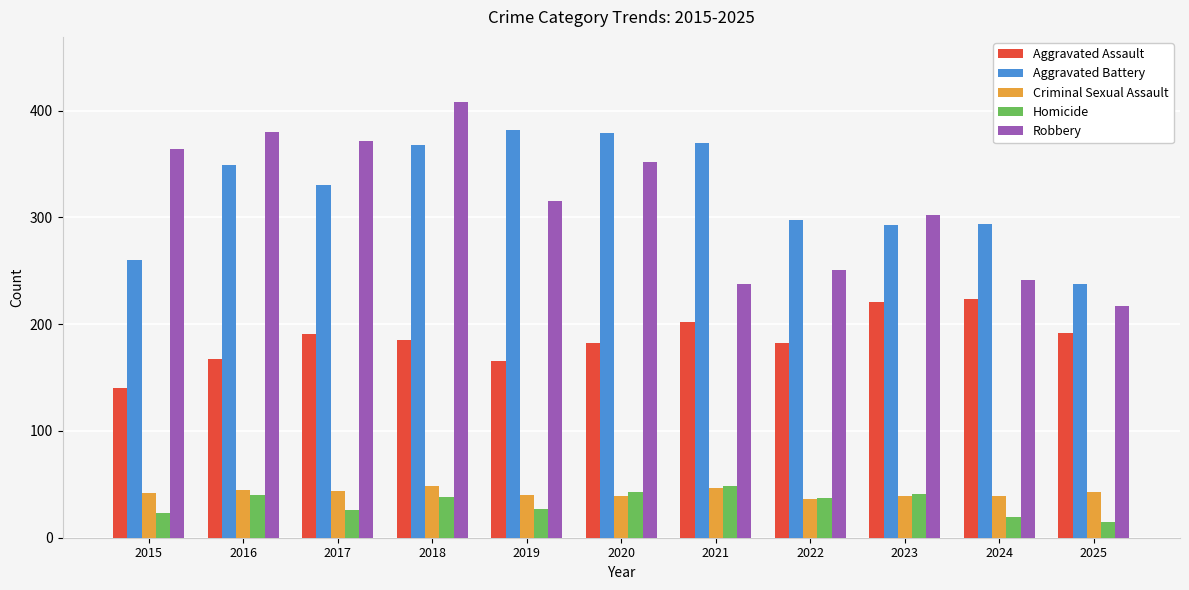

How many groups of bars are there?

11